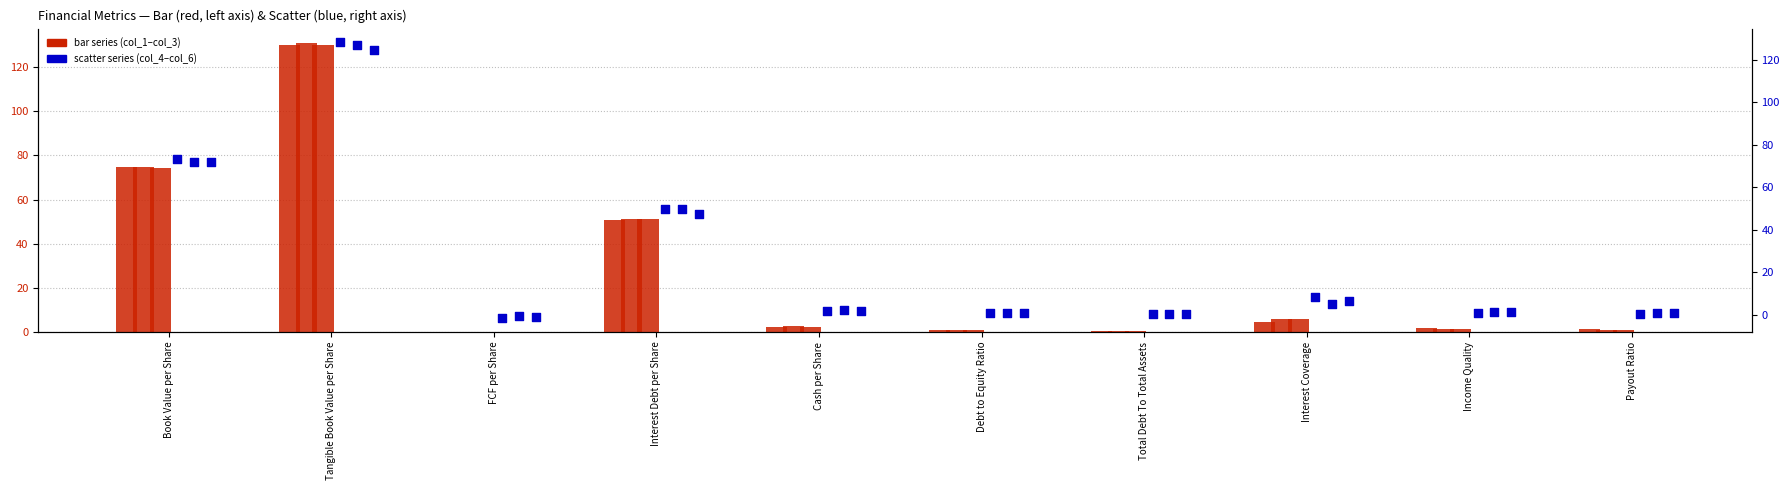

Which series has the widest spread of Y values?

col_1